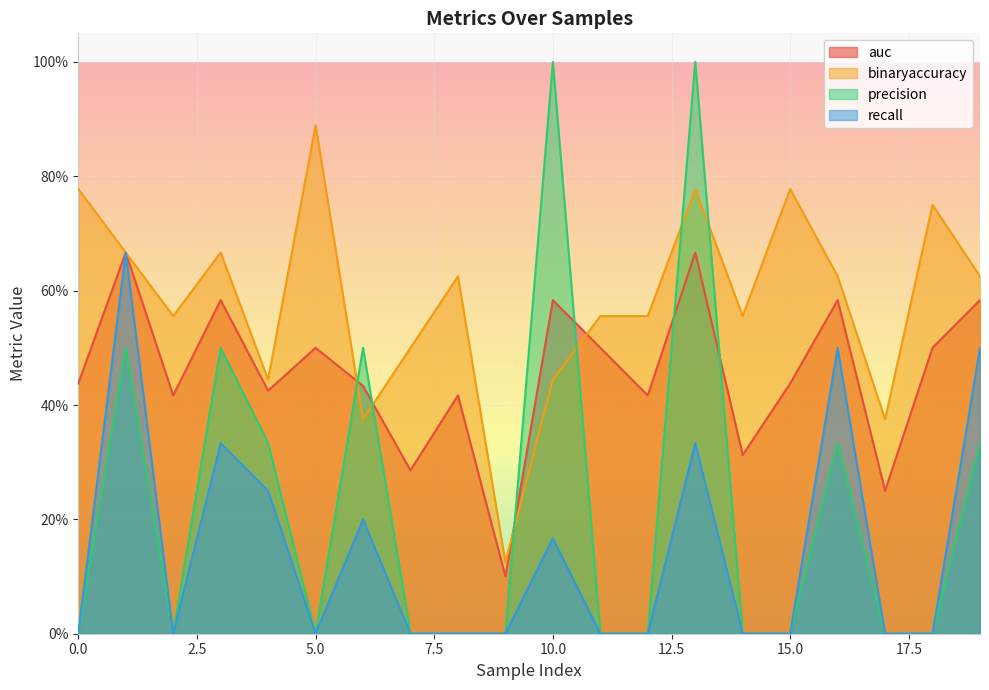

What is the sum of all binaryaccuracy values?

11.7